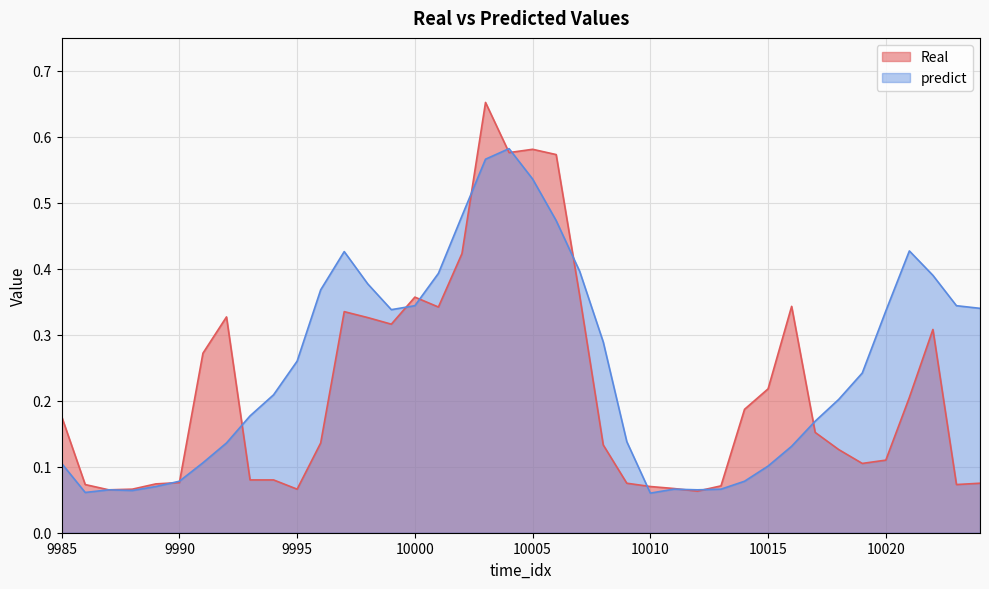

In predict, how many points are higher than both neighbors (excluding endpoints)?

5